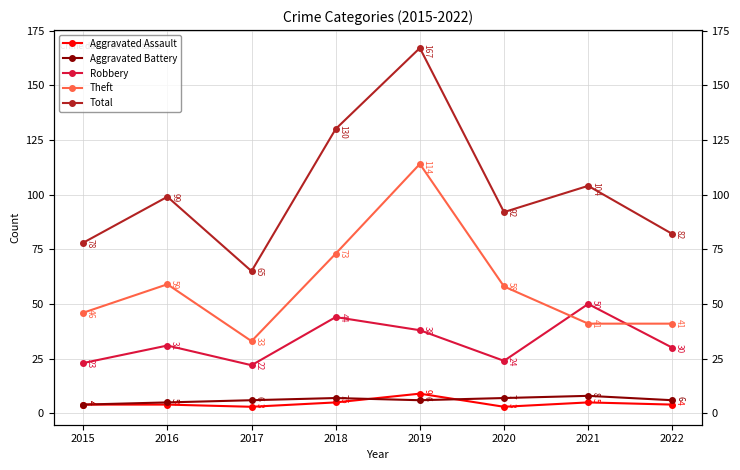

Where is Aggravated Assault nearest to the value 6?

2018